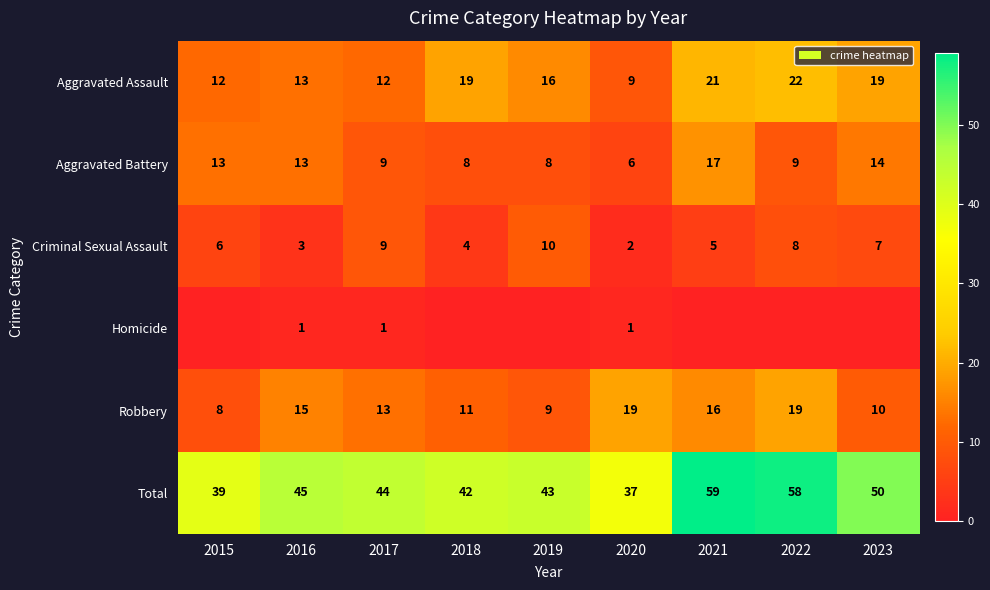

Is the value of Aggravated Battery at 2017 greater than the value of Total at 2022?

No